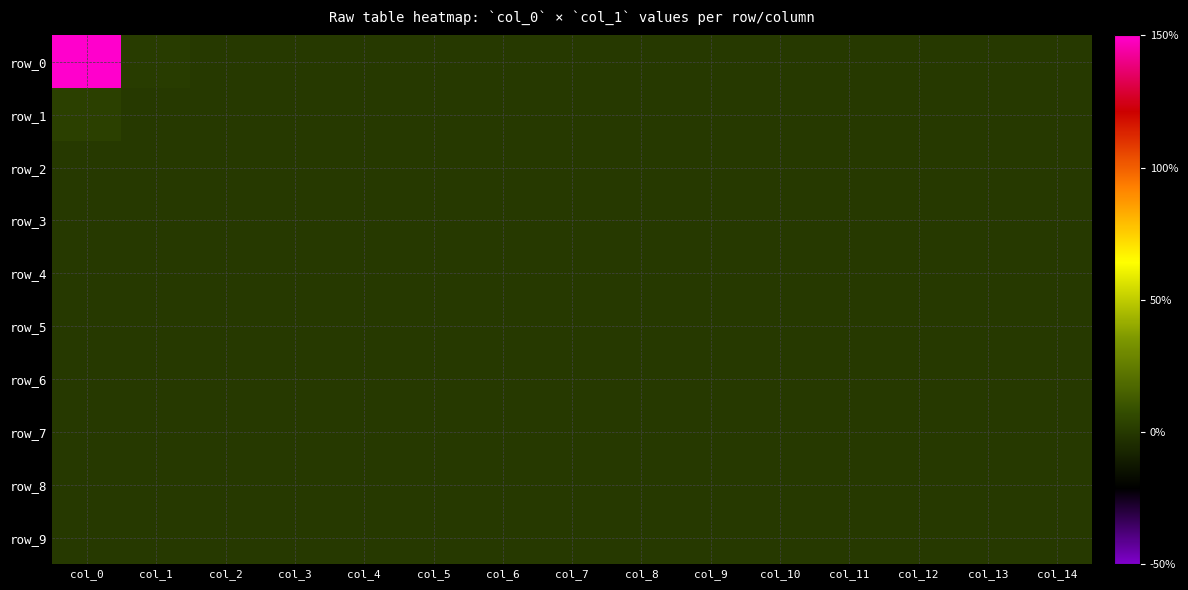

Which has a higher value, col_8 or col_6?

col_8